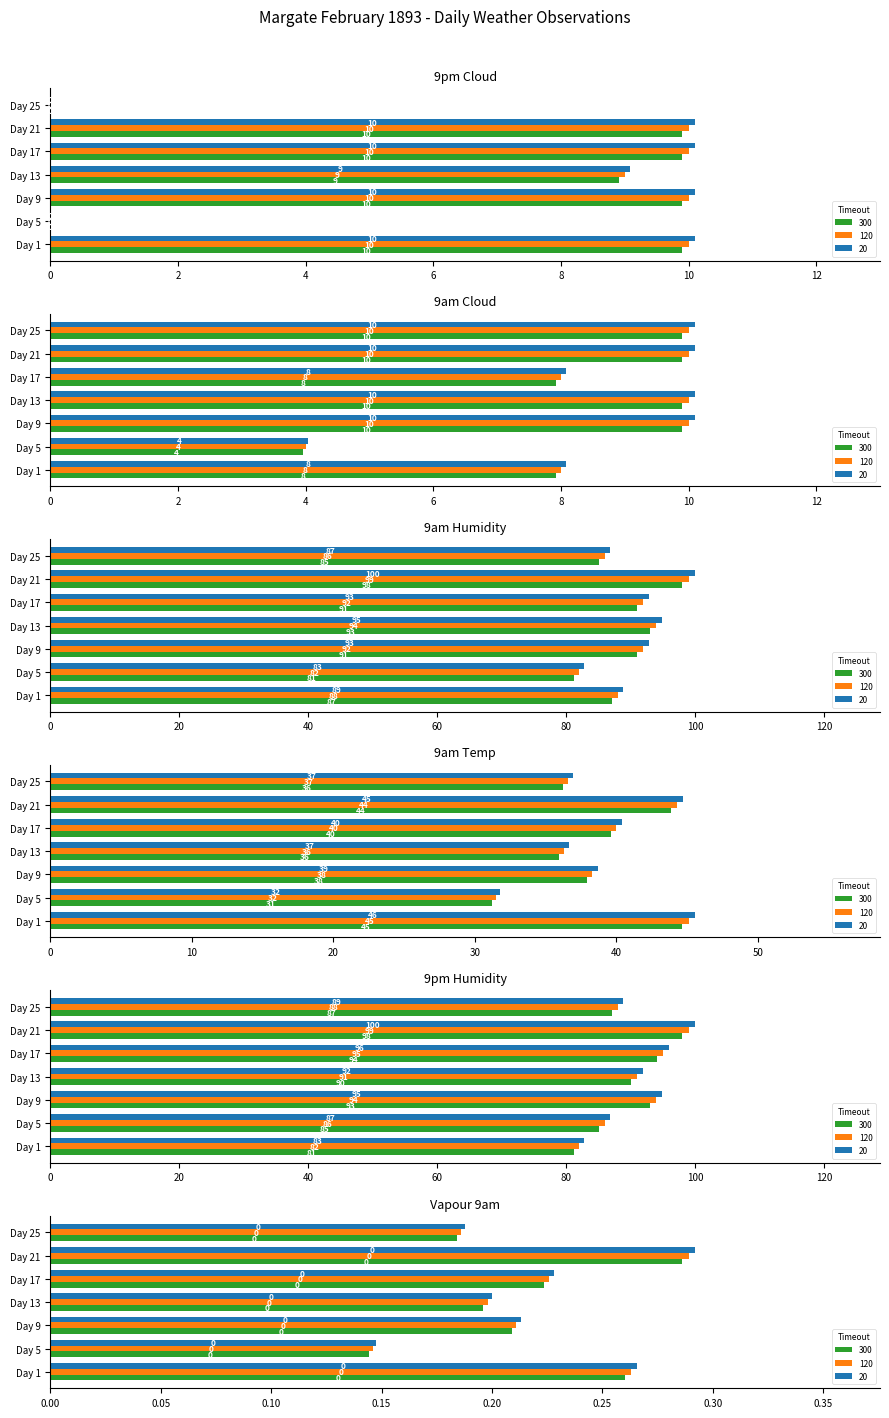

At which category is the sum across all series the highest?

21